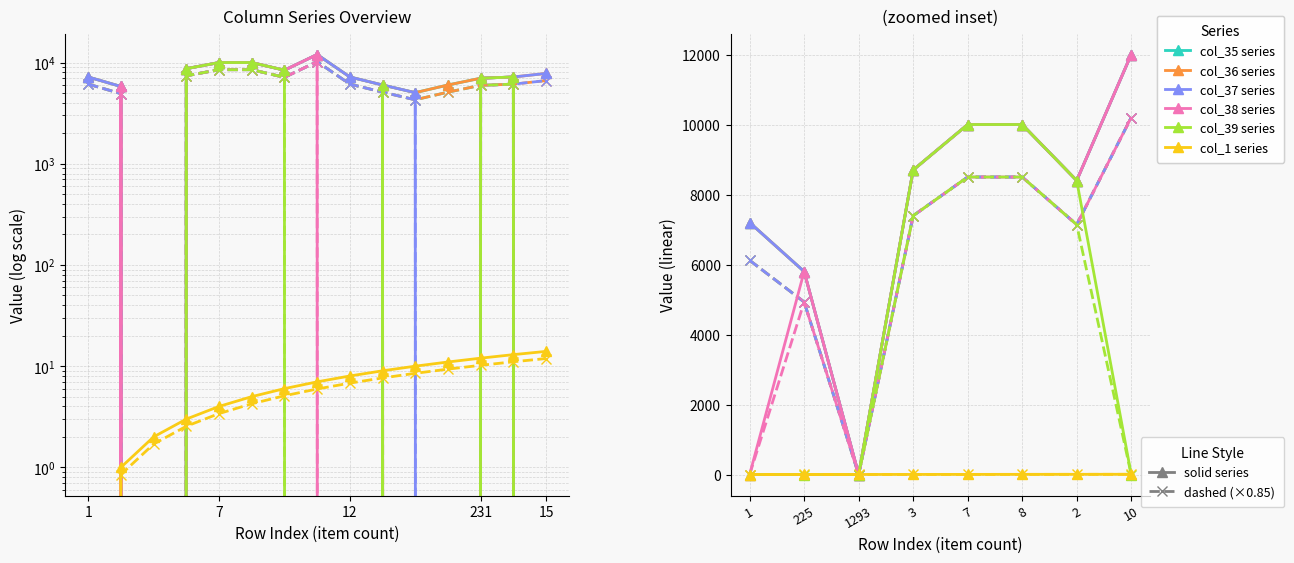

What is the maximum value shown in the chart?

12000.0